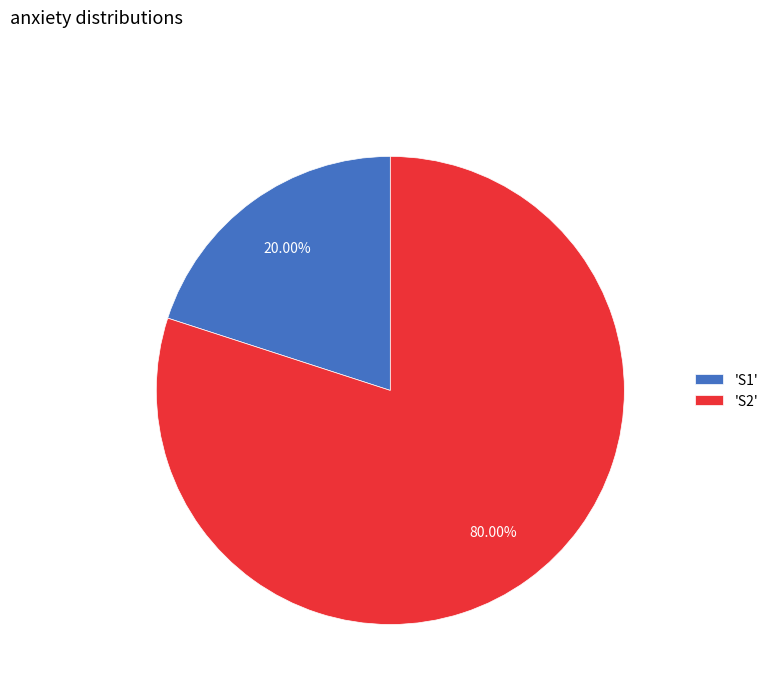

What is the ratio of the value at 'S2' to the value at 'S1'?

4.0